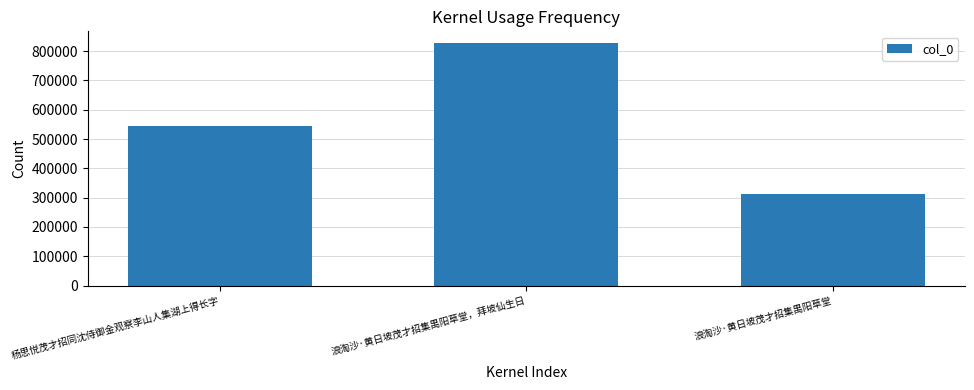

What is the smallest value displayed?

313221